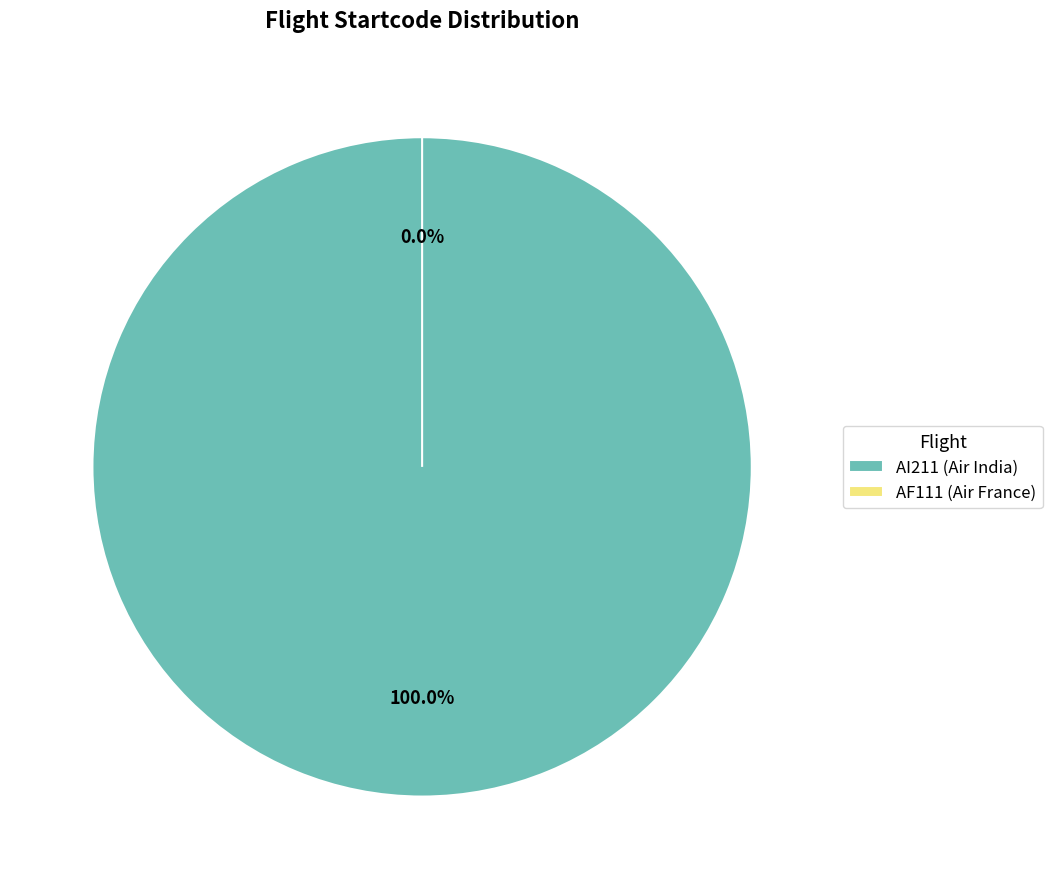

Which category has the smallest portion of the pie?

AF111 (Air France)